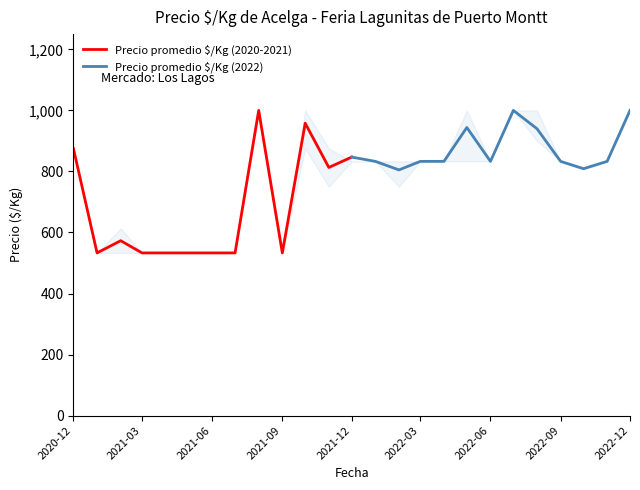

List the series in order of their peak value, highest first.

Precio promedio $/Kg (2020-2021), Precio promedio $/Kg (2022)